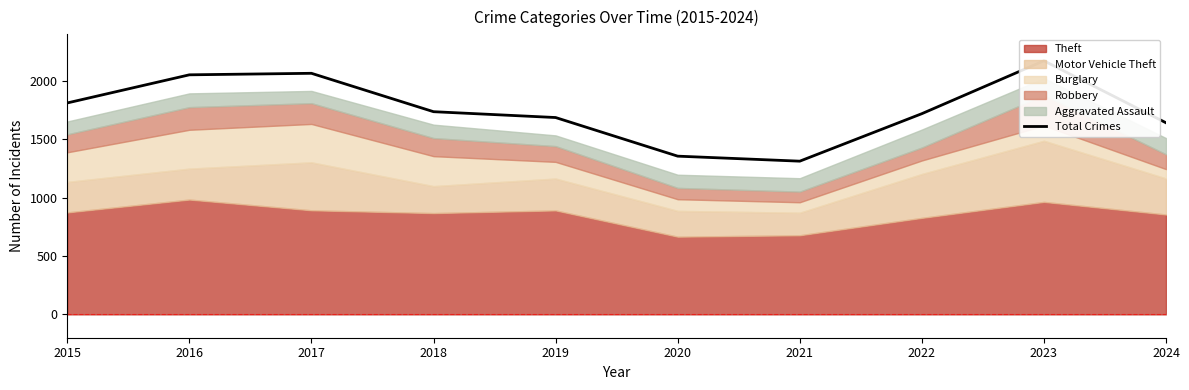

True or false: the data shows 2066 at 2017.

True